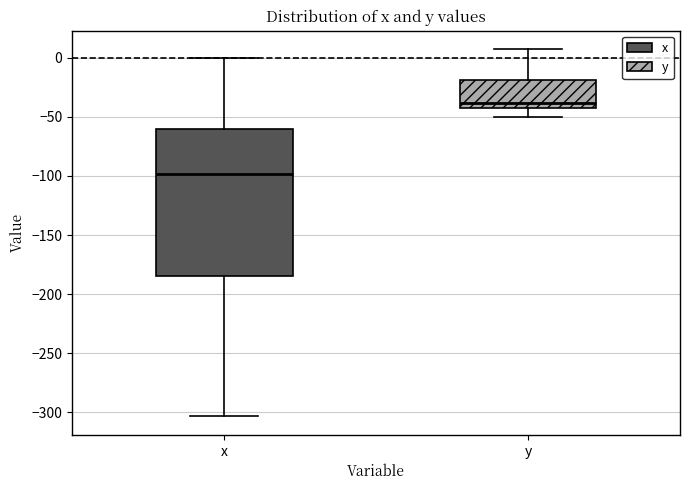

Which box has the lowest median line?

x